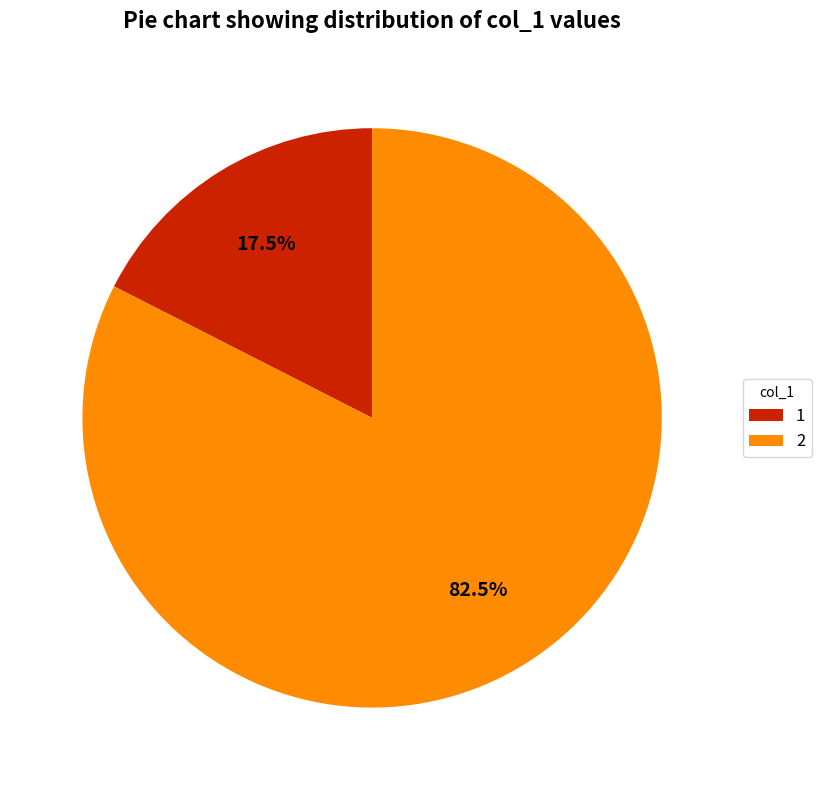

What is the ratio of the value at 2 to the value at 1?

4.7